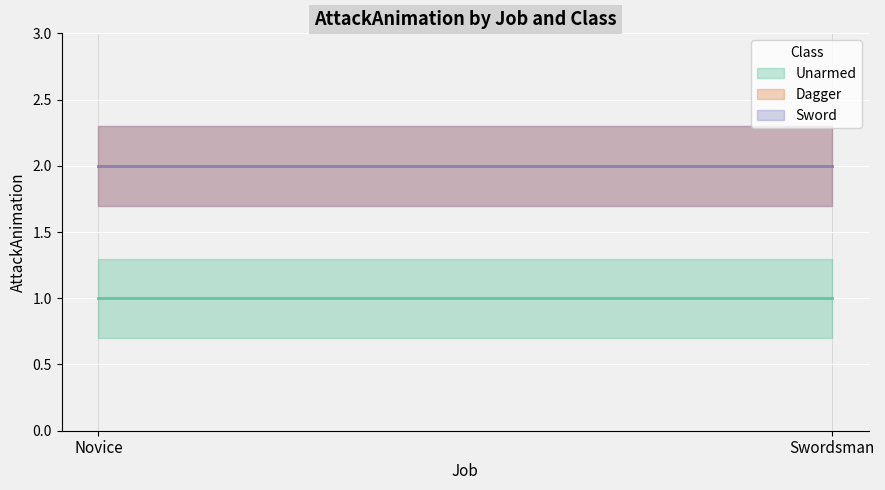

What is the lowest value of the Unarmed series?

1